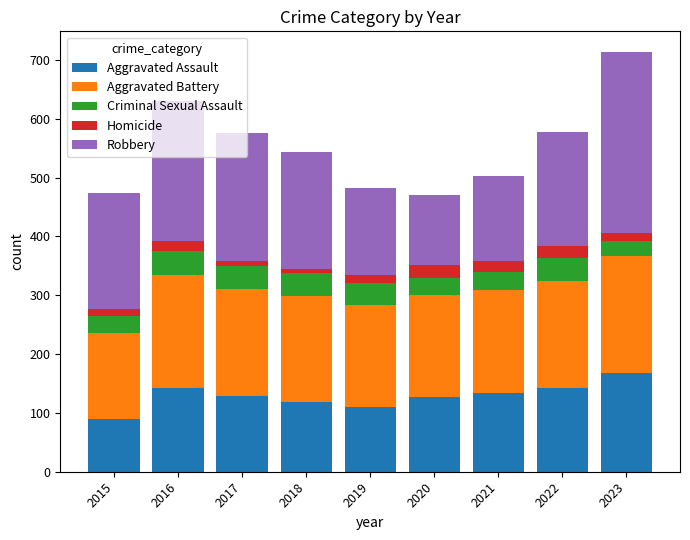

At which category is the sum across all series the highest?

2023